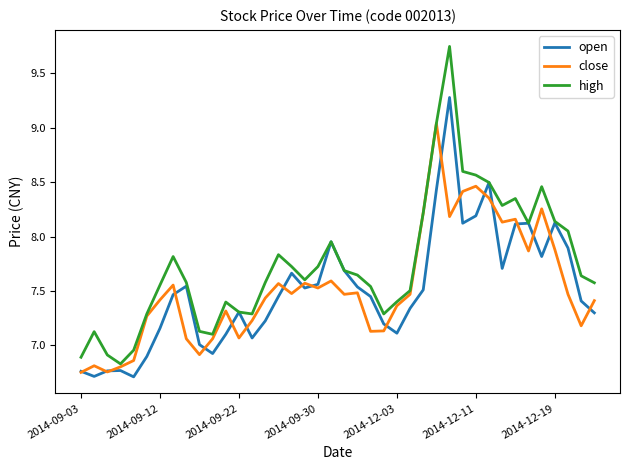

What is the minimum value shown in the chart?

6.7